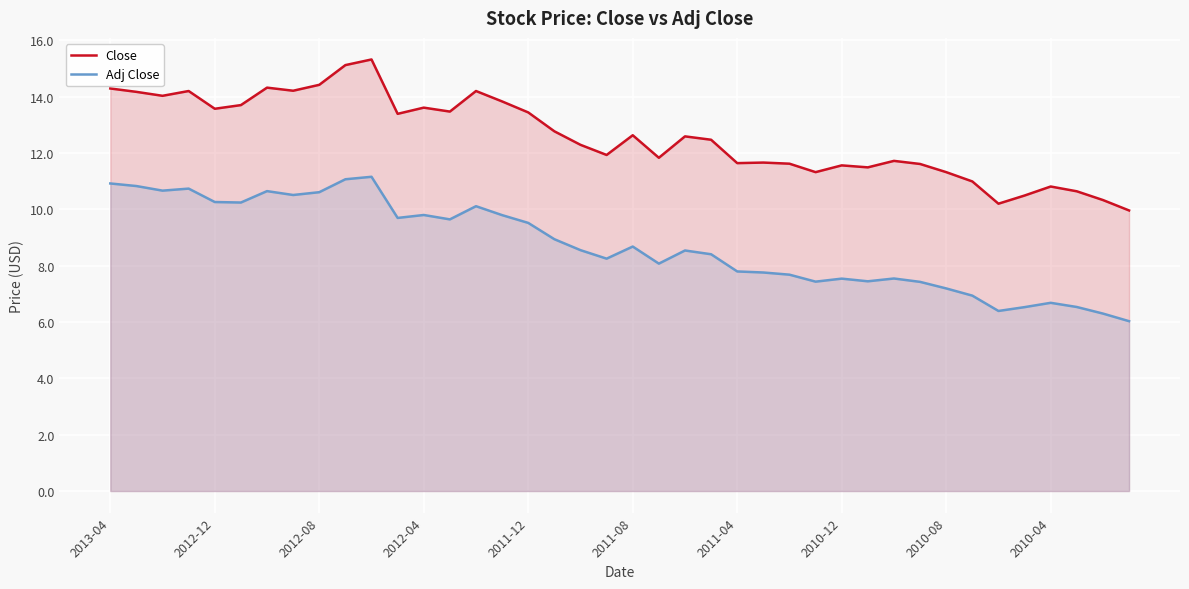

True or false: Adj Close and Close intersect in this chart.

False